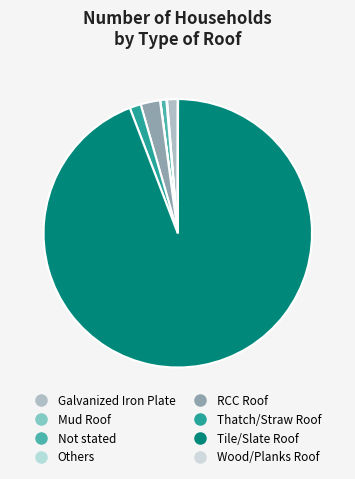

Which slice is the smallest?

Wood/Planks Roof